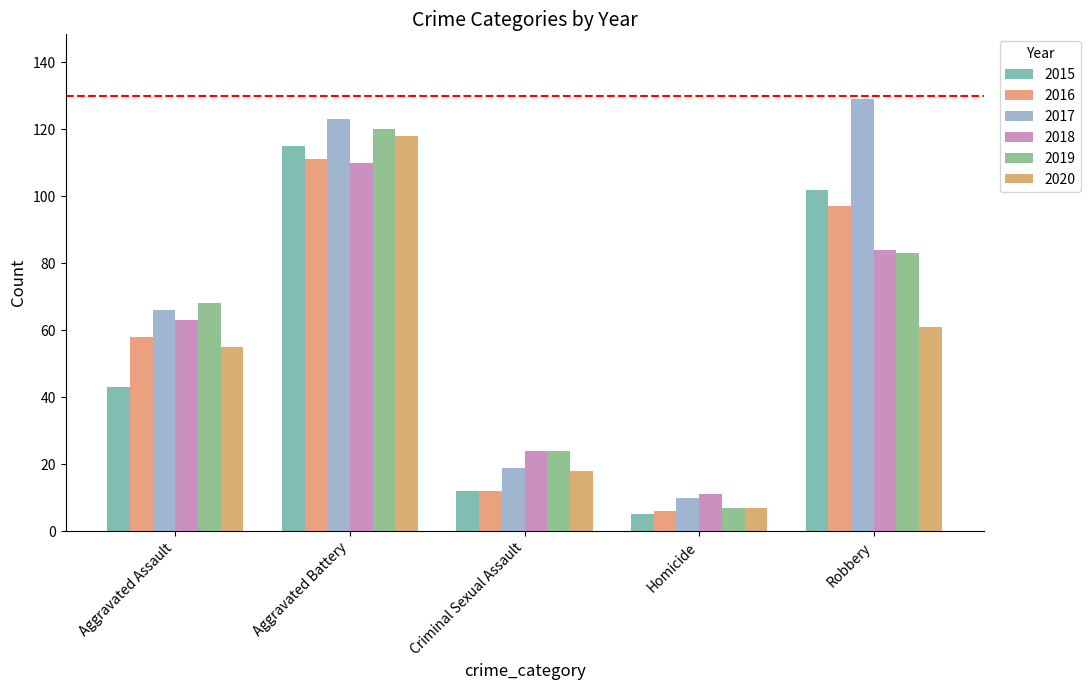

Reading right to left, what are all the values shown in this chart?

2015: Robbery=102	Homicide=5	Criminal Sexual Assault=12	Aggravated Battery=115	Aggravated Assault=43
2016: Robbery=97	Homicide=6	Criminal Sexual Assault=12	Aggravated Battery=111	Aggravated Assault=58
2017: Robbery=129	Homicide=10	Criminal Sexual Assault=19	Aggravated Battery=123	Aggravated Assault=66
2018: Robbery=84	Homicide=11	Criminal Sexual Assault=24	Aggravated Battery=110	Aggravated Assault=63
2019: Robbery=83	Homicide=7	Criminal Sexual Assault=24	Aggravated Battery=120	Aggravated Assault=68
2020: Robbery=61	Homicide=7	Criminal Sexual Assault=18	Aggravated Battery=118	Aggravated Assault=55